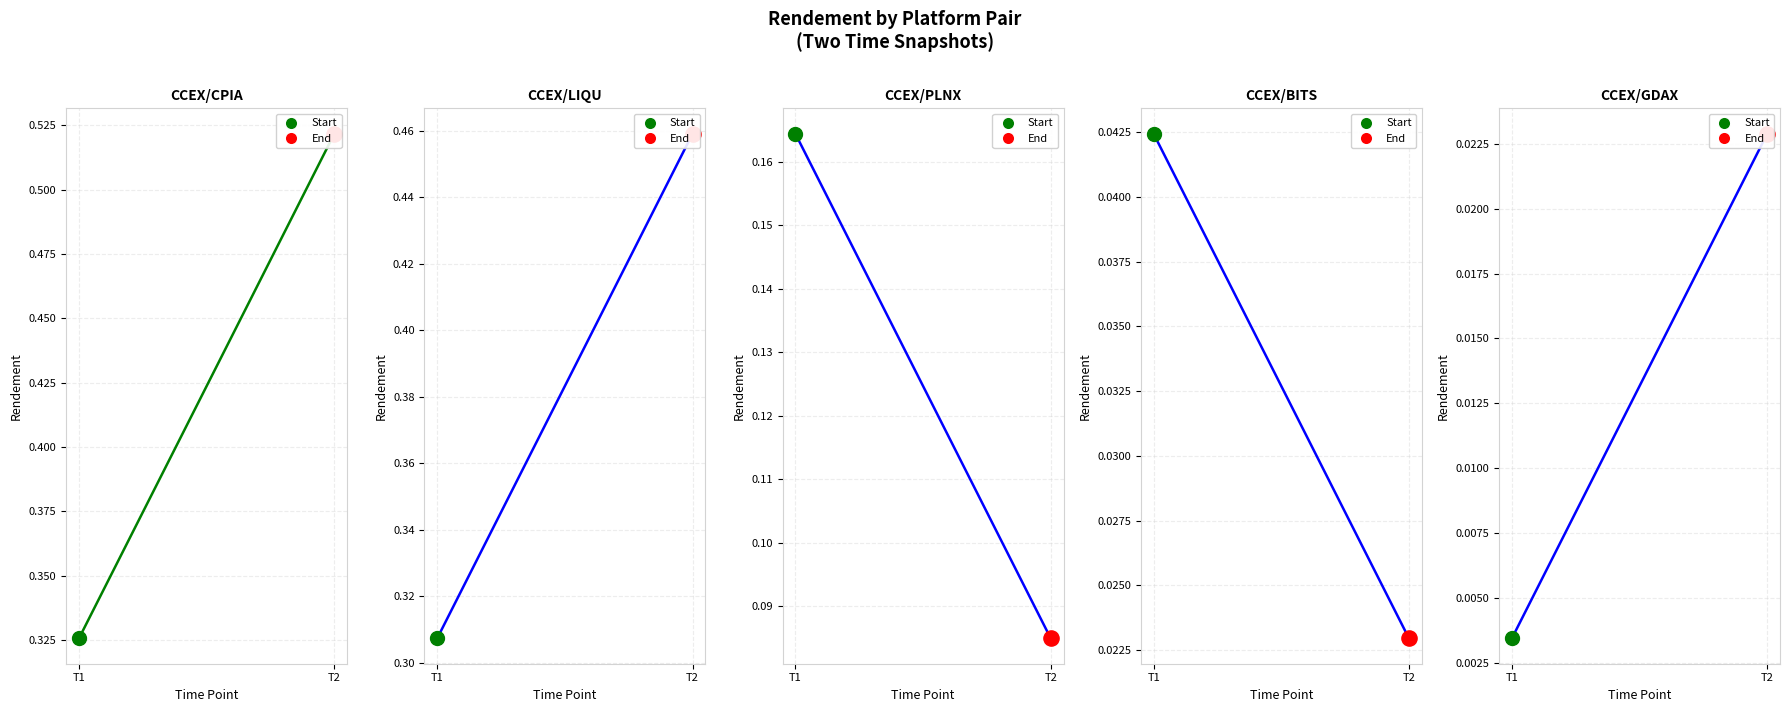

What is the total value across all series at T1?

0.8